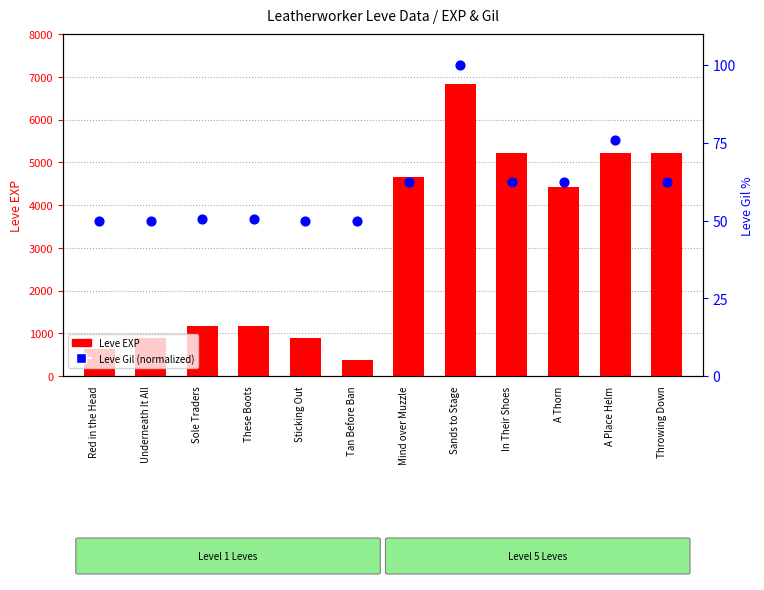

Which series has the widest spread of Y values?

Leve EXP